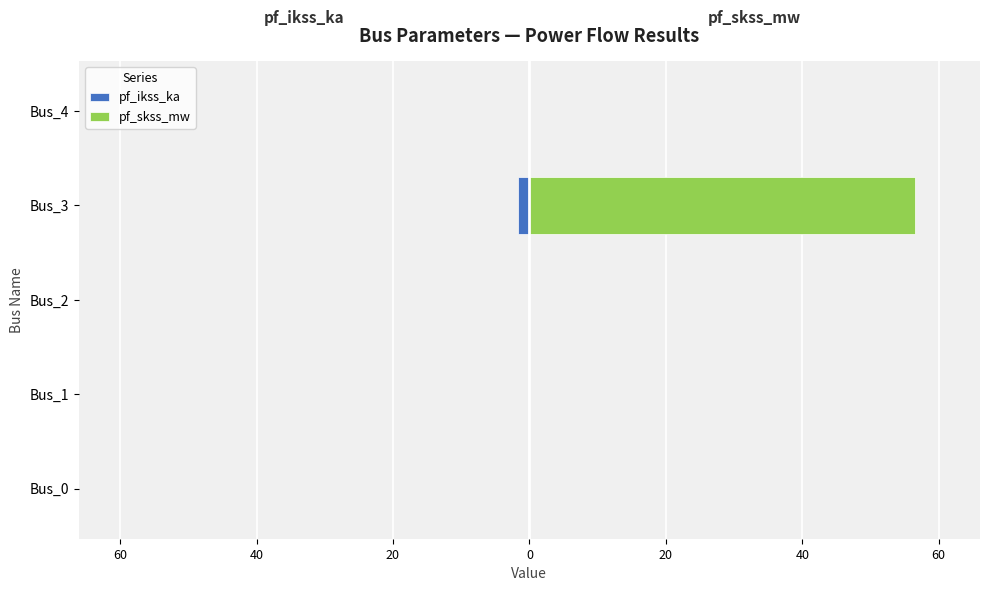

Between Bus_3 and Bus_1, which is larger?

Bus_1